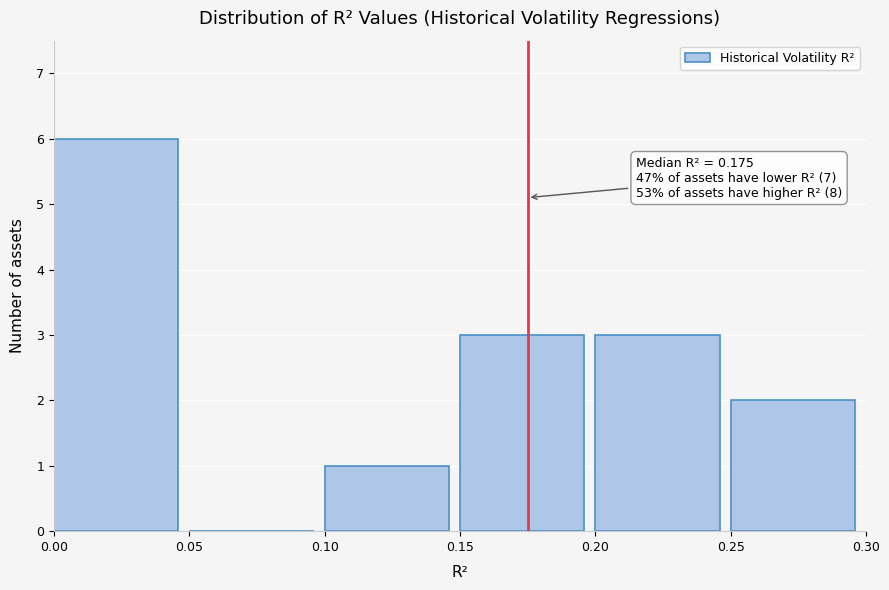

Over which range of the x-axis is the bar tallest?

0.00 to 0.05